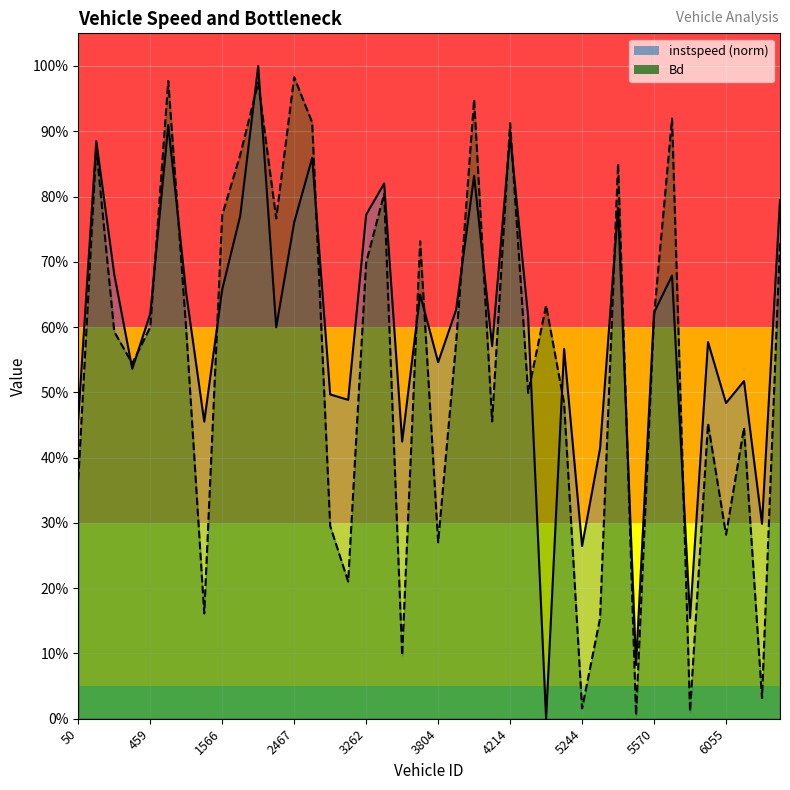

True or false: instspeed and Bd intersect in this chart.

True